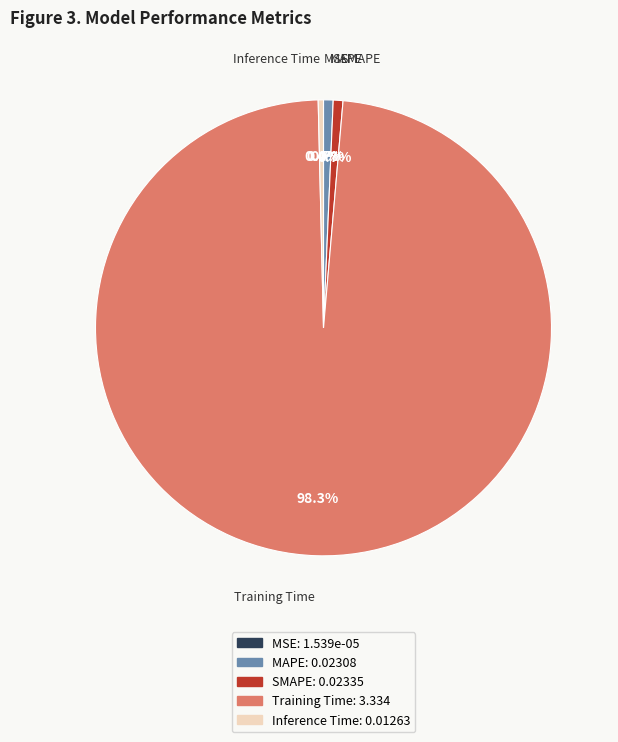

The Inference Time slice represents 12% of the pie. True or false?

False